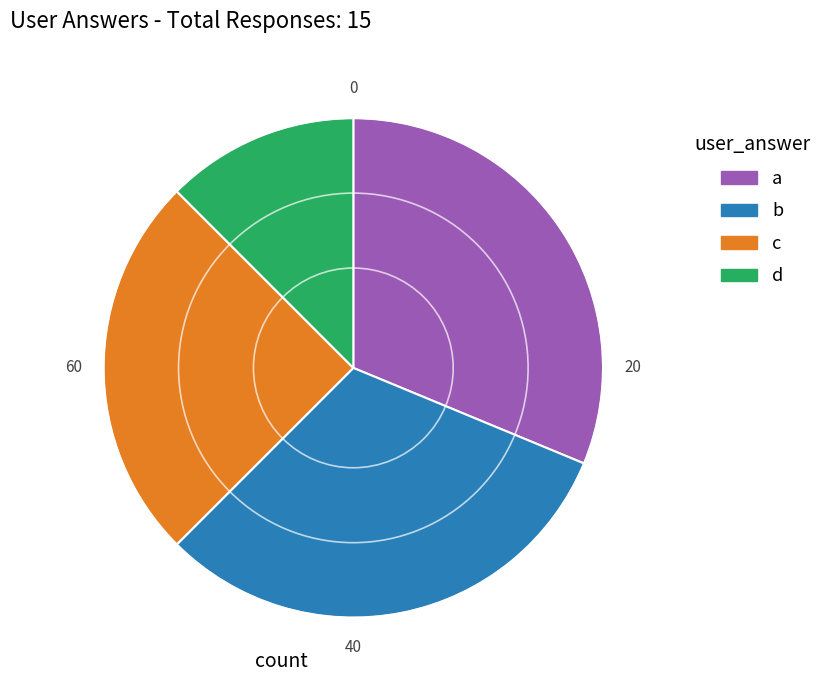

Is it true that d is 6% of the pie?

False